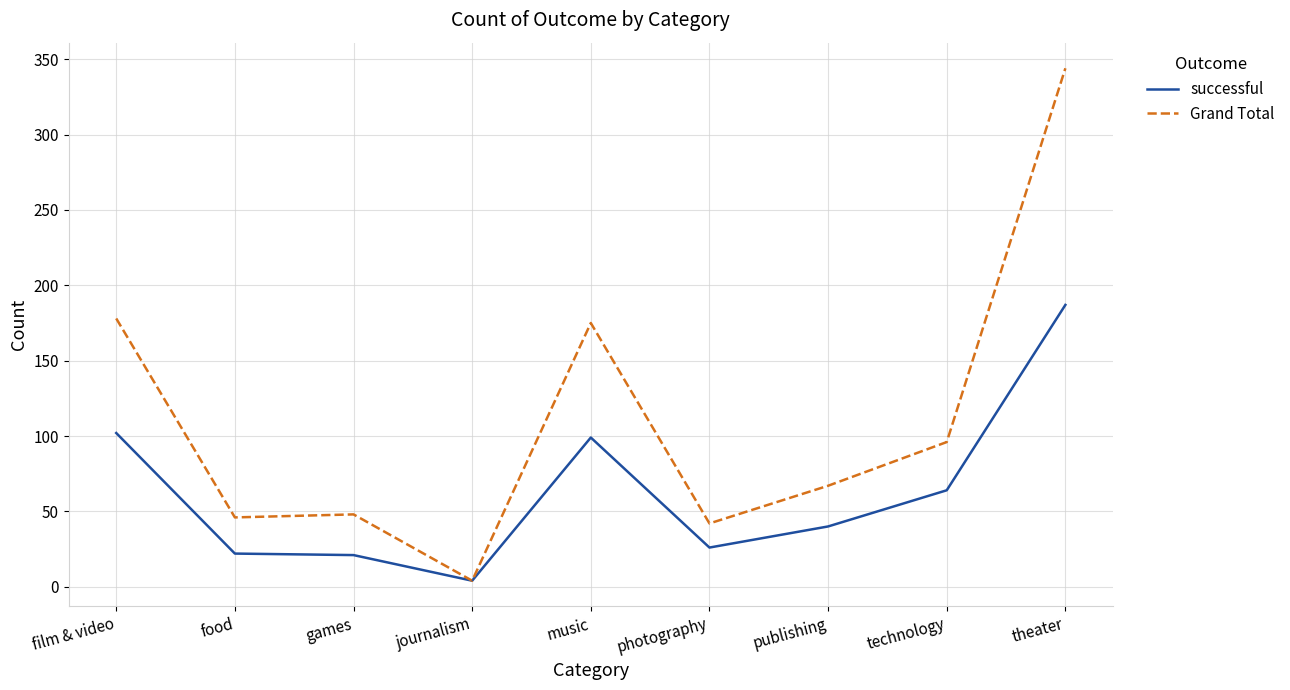

What is the sum of all successful values?

565